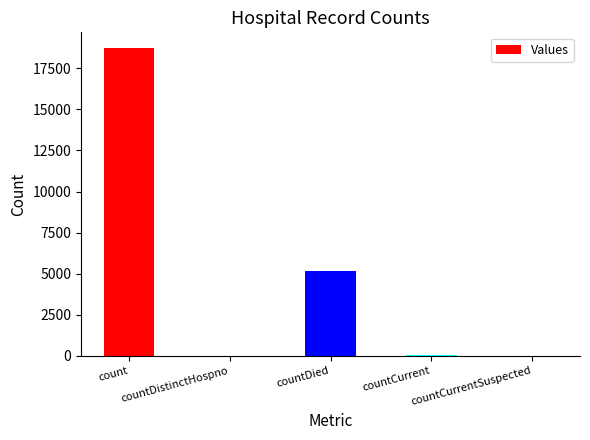

What is the difference between the values at count and countDied?

13557